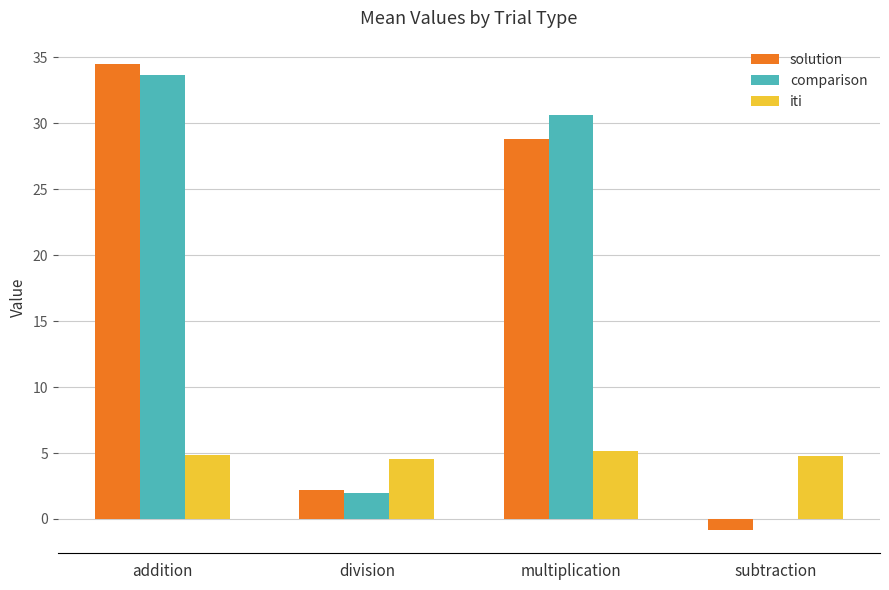

The comparison series shows 2.0 at division. True or false?

True